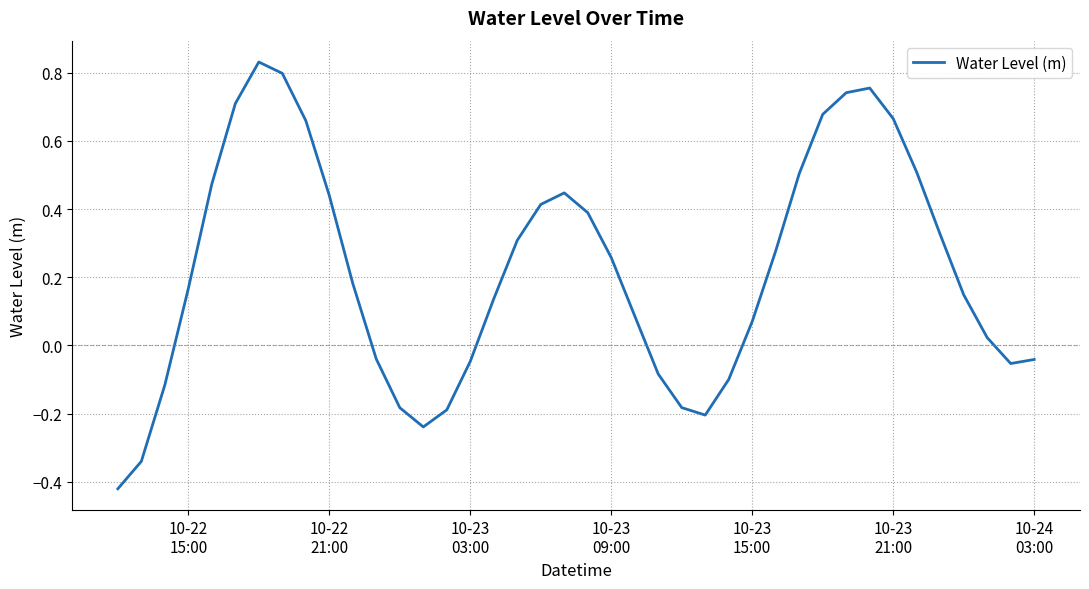

How many lines are shown in the chart?

1